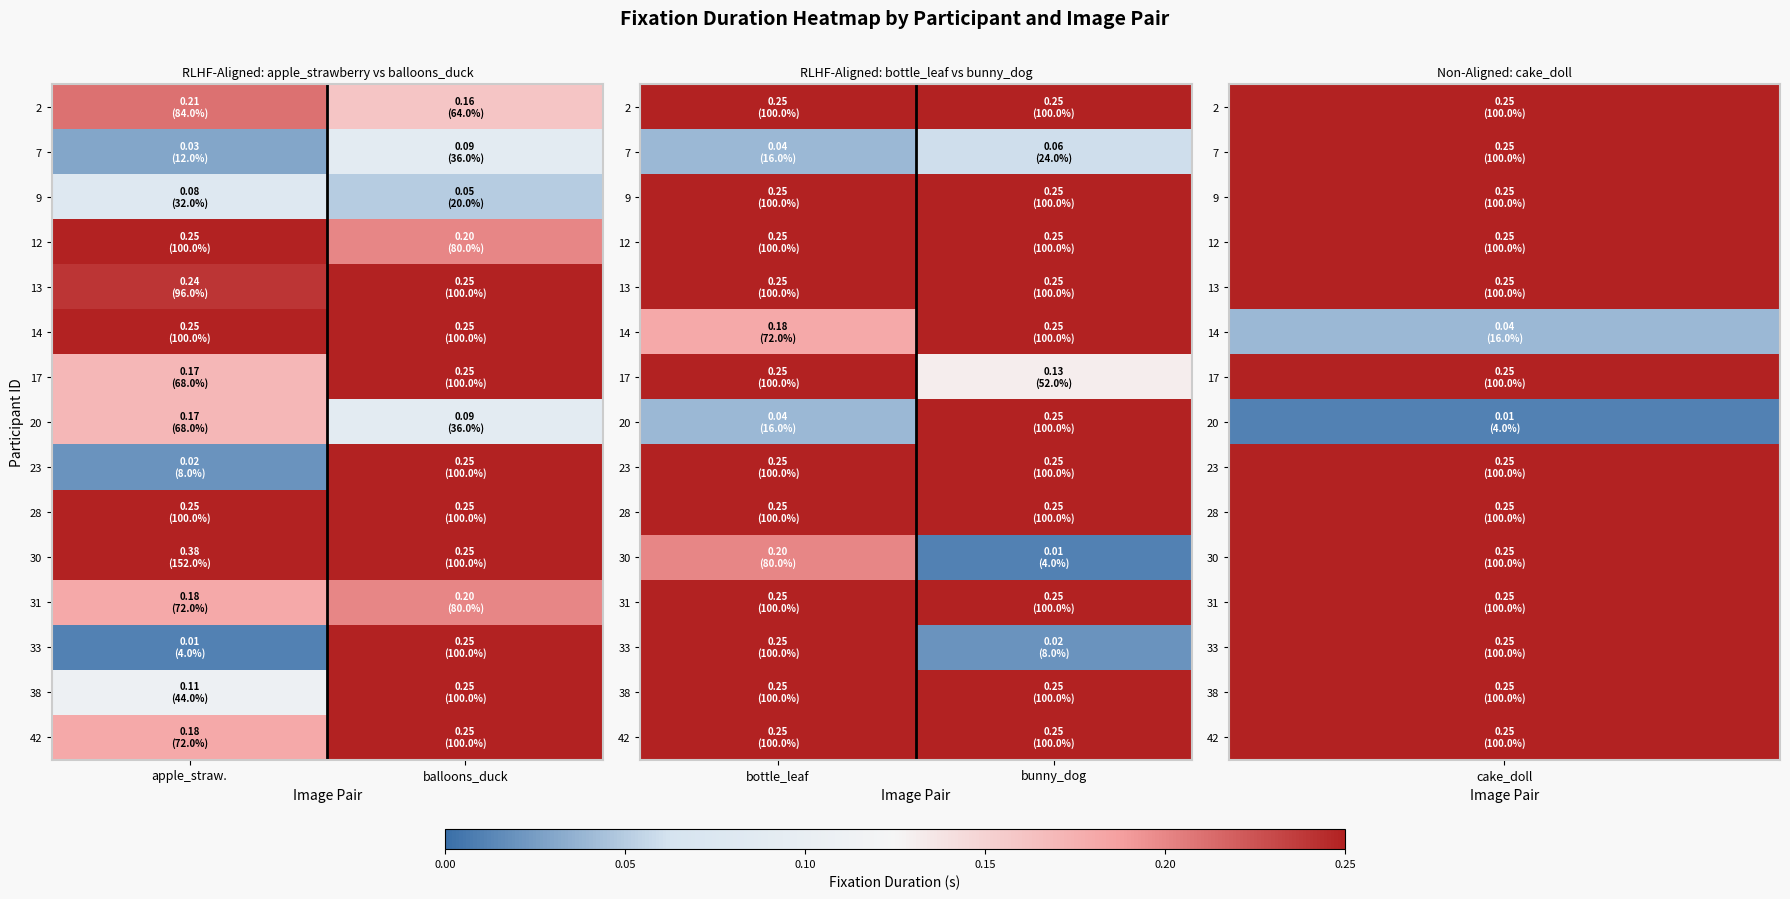

Between apple_straw. and balloons_duck, which is larger?

apple_straw.